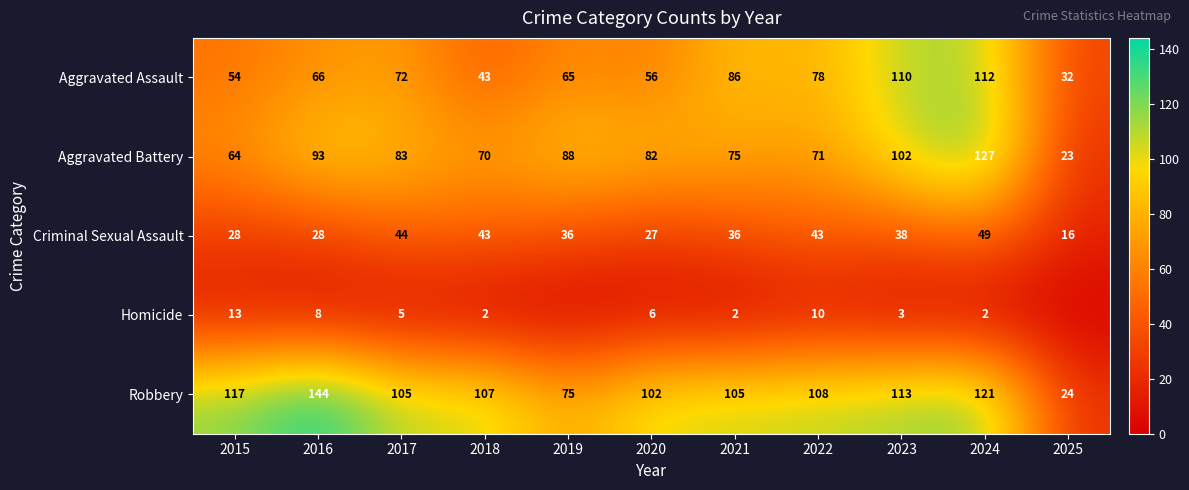

What is the difference between the Aggravated Assault values at 2020 and 2025?

24